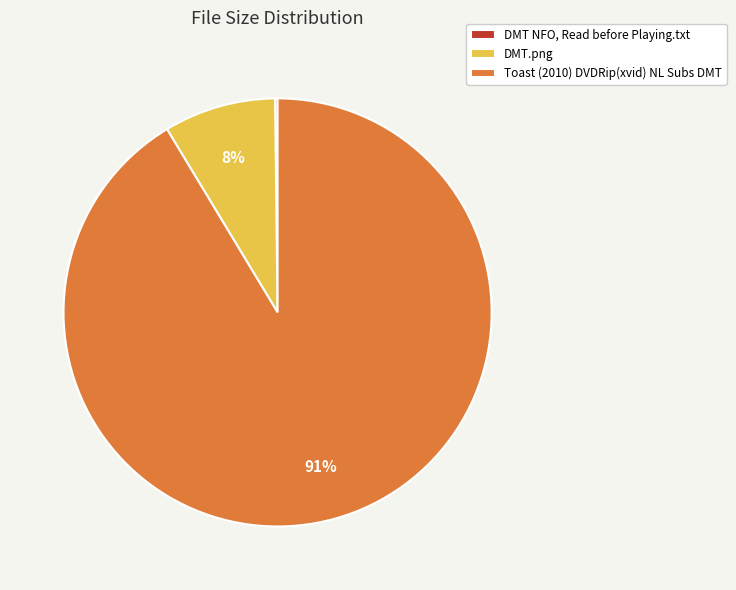

What is the majority slice?

Toast (2010) DVDRip(xvid) NL Subs DMT